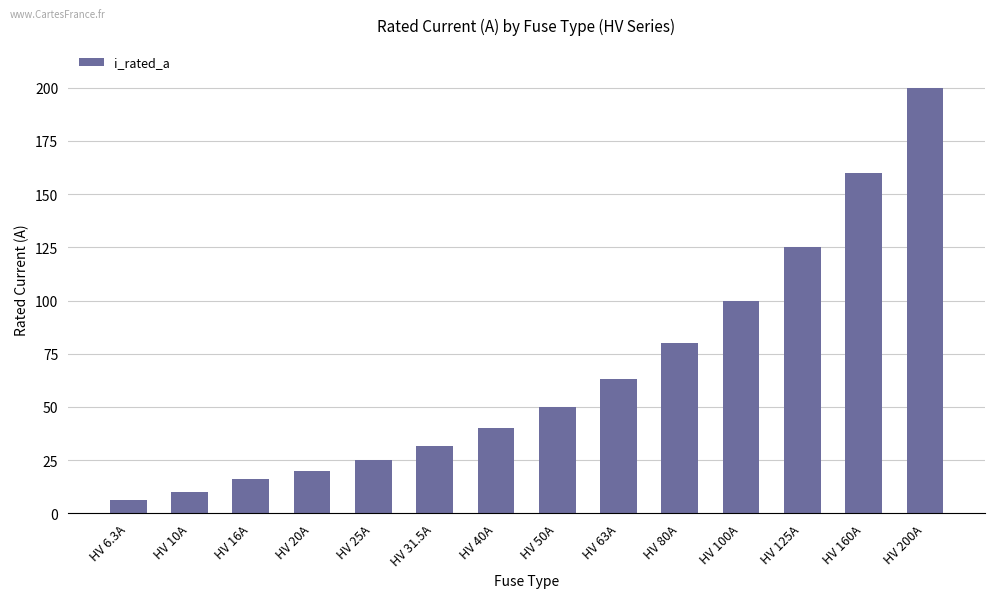

What is the change in value from HV 6.3A to HV 10A?

+3.7